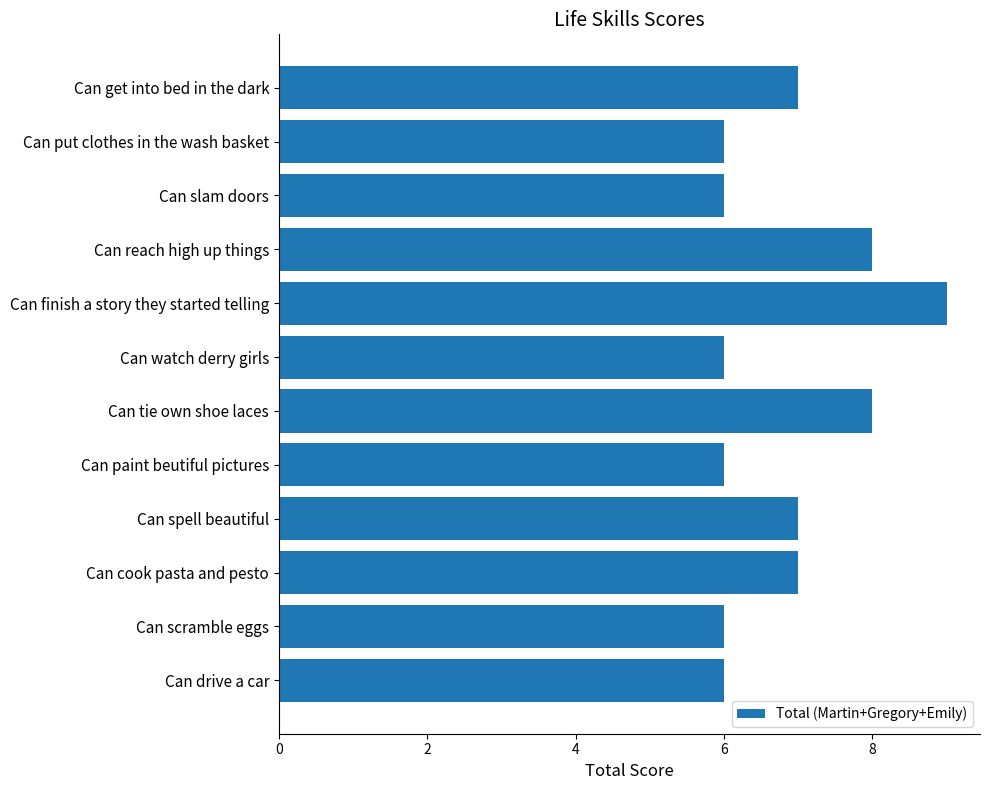

The value at Can reach high up things is 8. True or false?

True